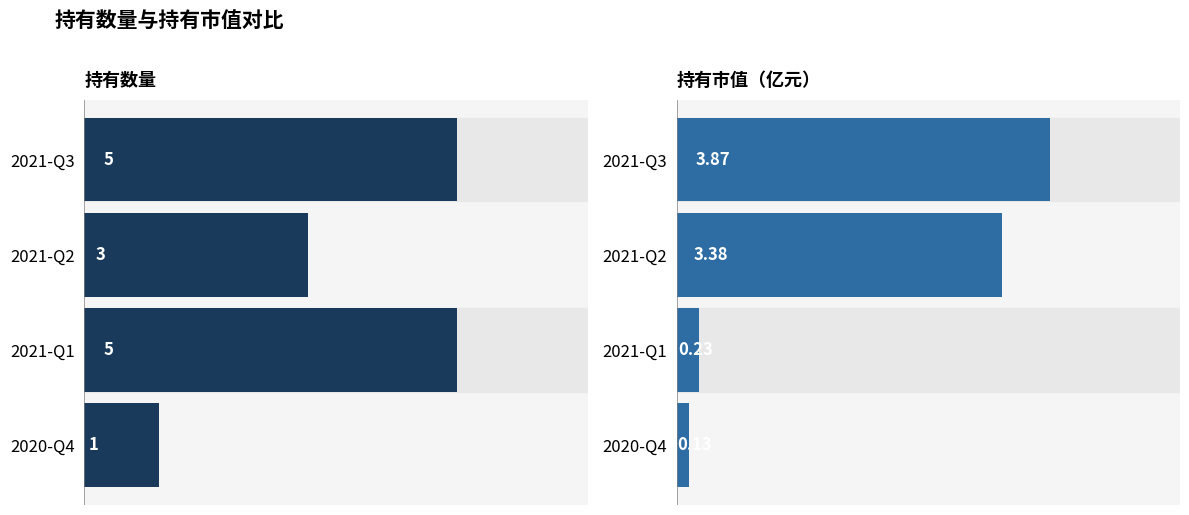

What is the highest value of the 持有市值 series?

3.9